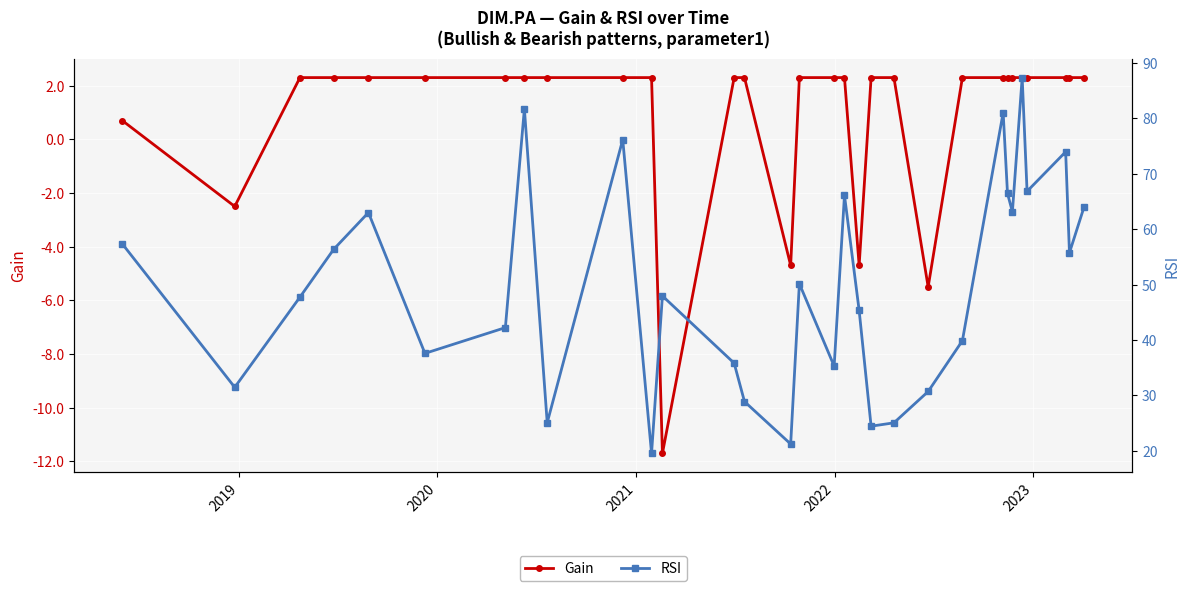

How many values in the Gain series are below 2?

6